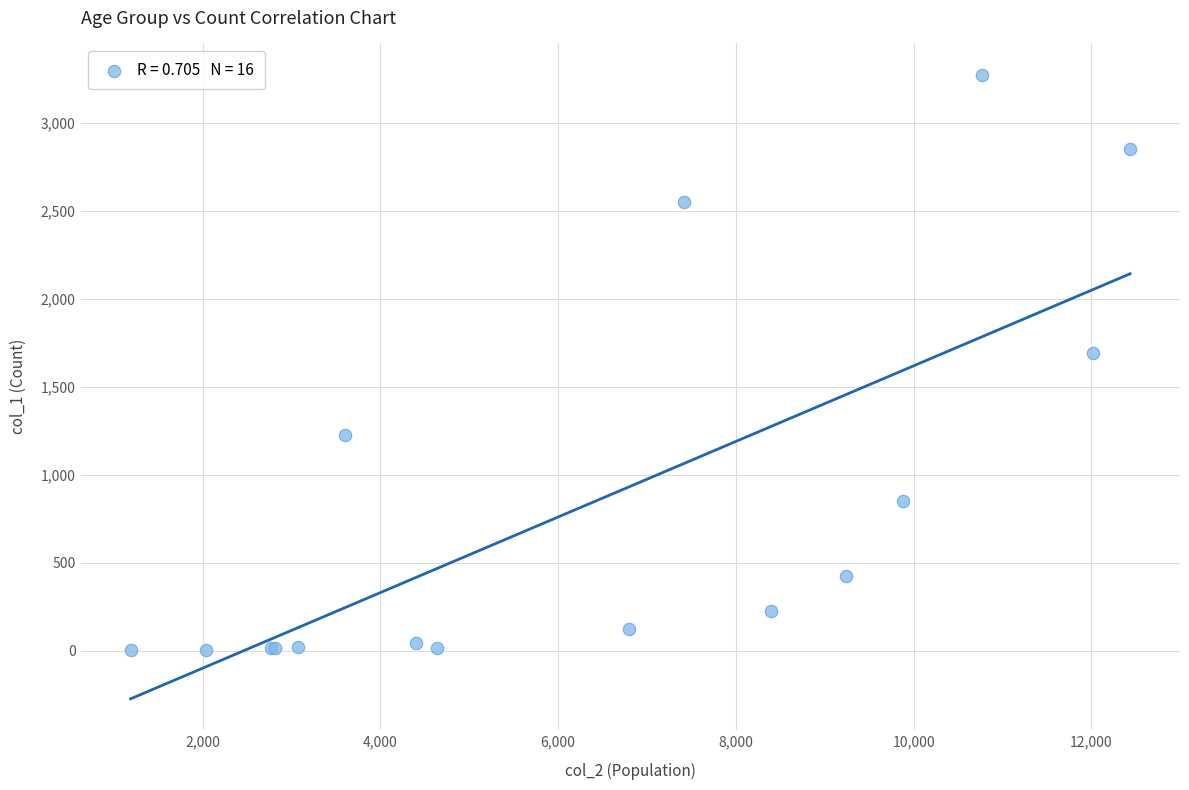

What Y value in the scatter plot is closest to 1638?

1690